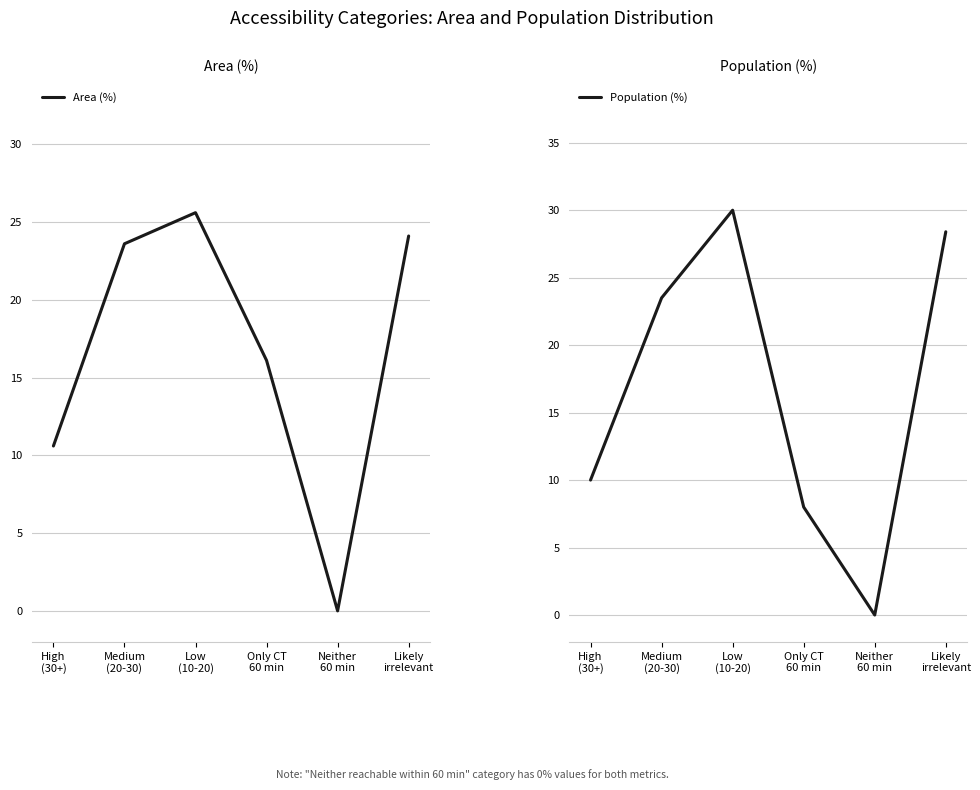

After their last crossing, which series has the higher values: Area (%) or Population (%)?

Area (%)